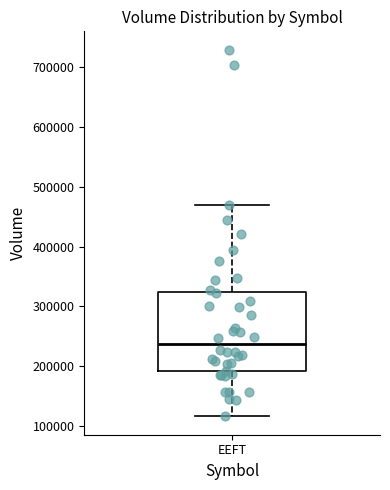

Where is the lower edge of the box for EEFT on the y-axis? The values are not printed on the chart, so give them approximately, as read against the axis.

190000